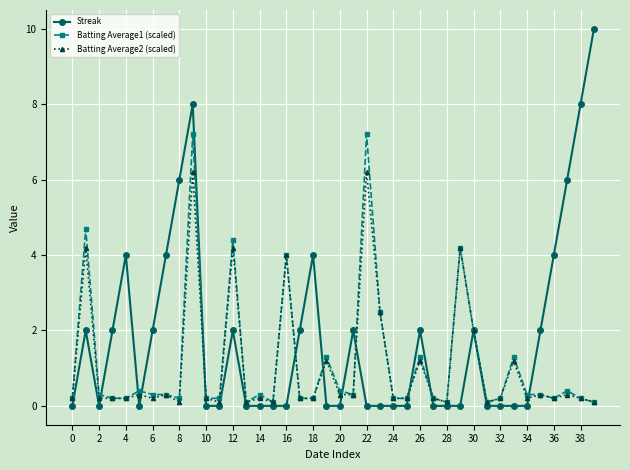

Which series has the largest total across all categories?

Streak